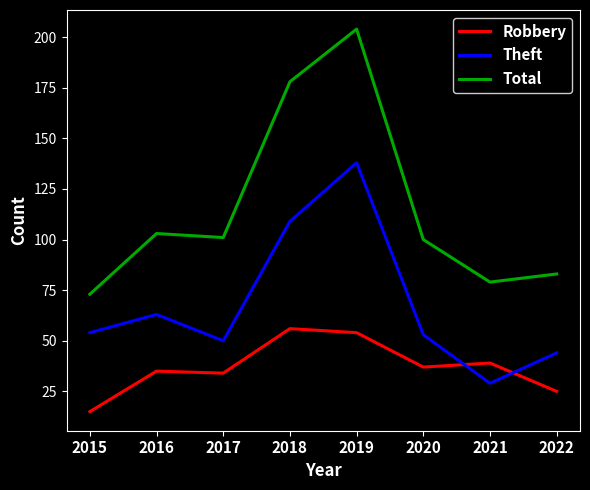

At how many categories does at least one series exceed 23?

8